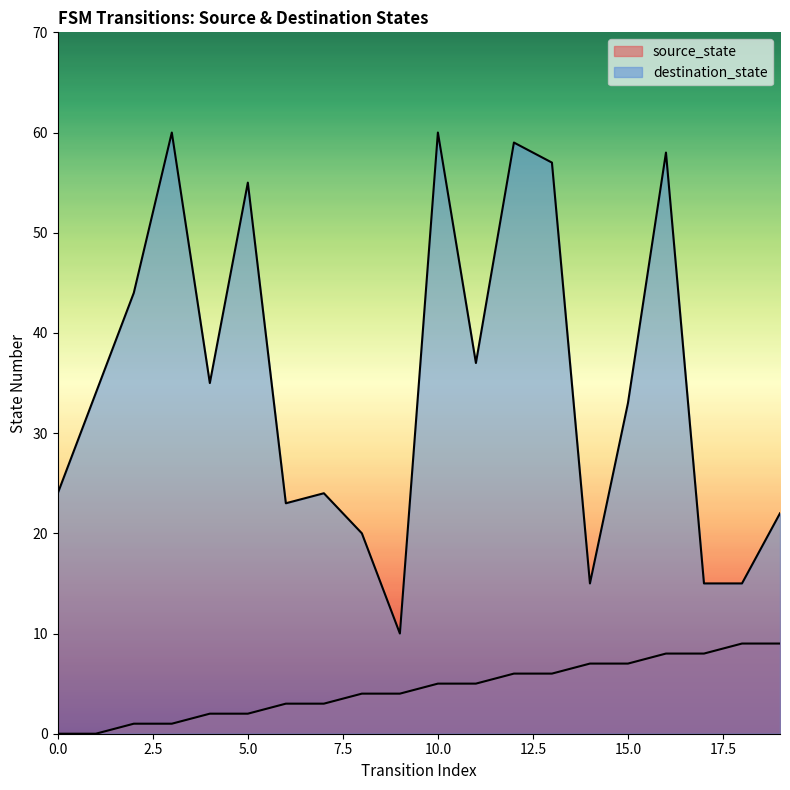

Read the source_state value at 6.

3